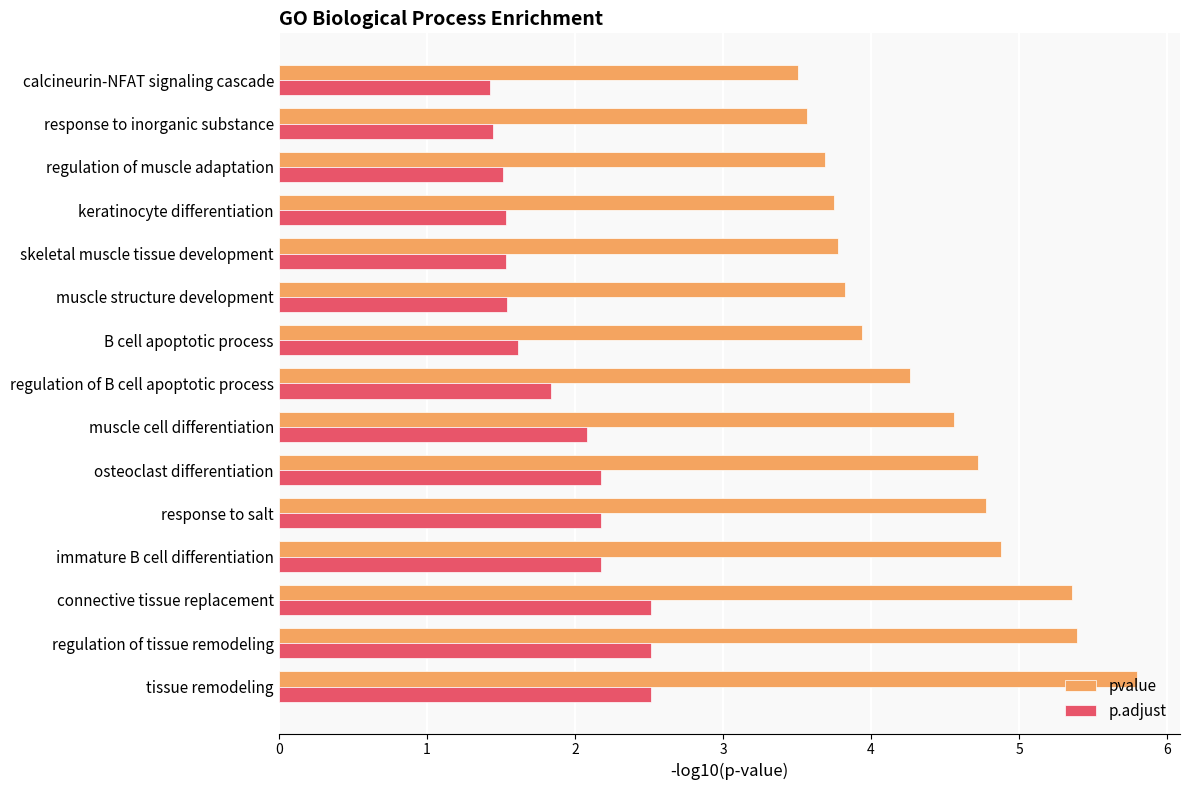

Is it true that p.adjust equals 1.8 at regulation of B cell apoptotic process?

True